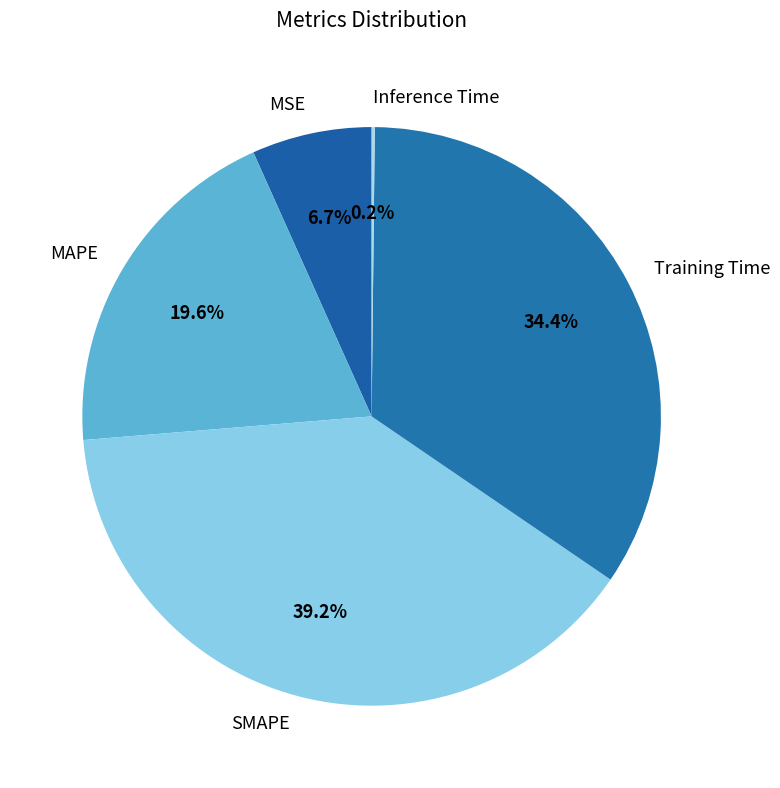

Which category has the biggest portion of the pie?

SMAPE